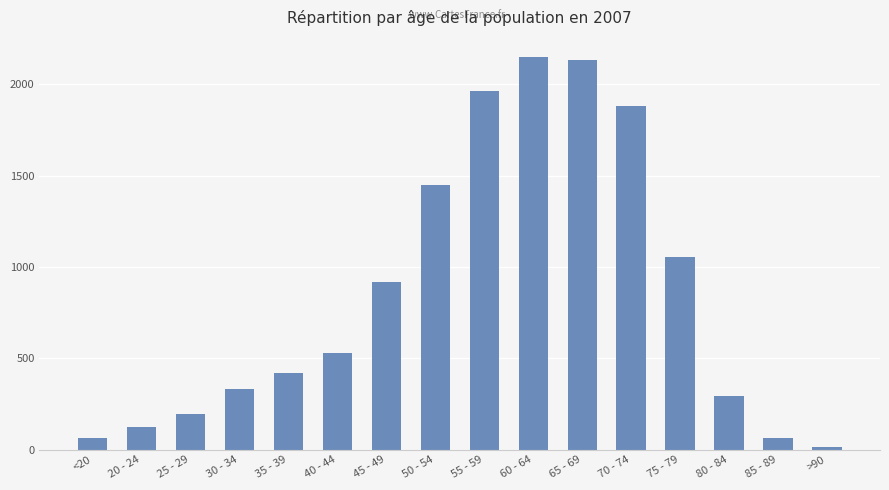

What is the greatest value displayed?

2151